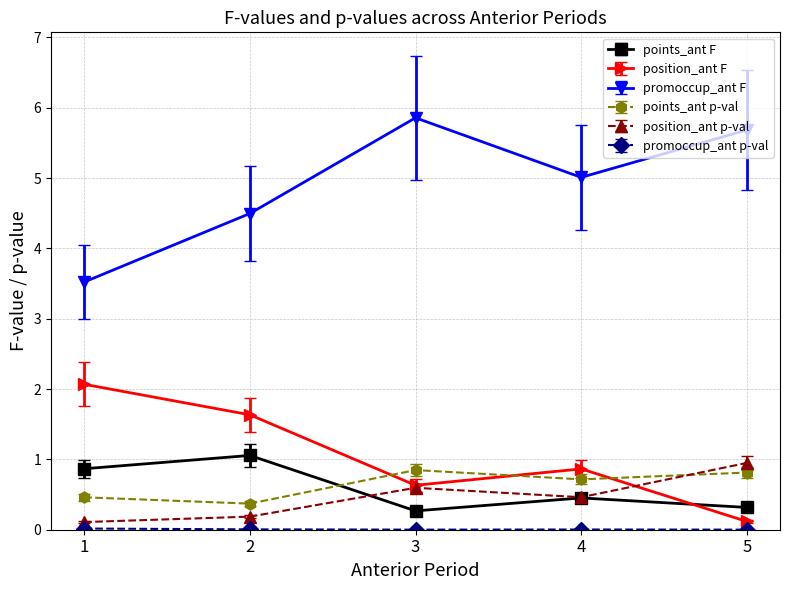

Rank the categories by promoccup_ant F value from lowest to highest.

1, 2, 4, 5, 3